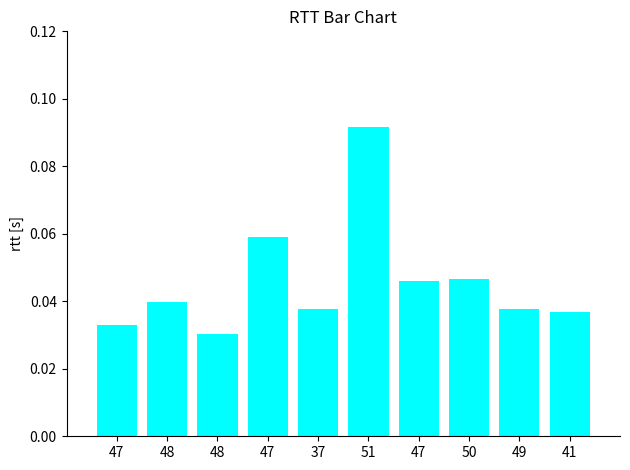

Reading right to left, what are all the values shown in this chart?

41=0.0	49=0.0	50=0.0	47=0.0	51=0.1	37=0.0	47=0.1	48=0.0	48=0.0	47=0.0